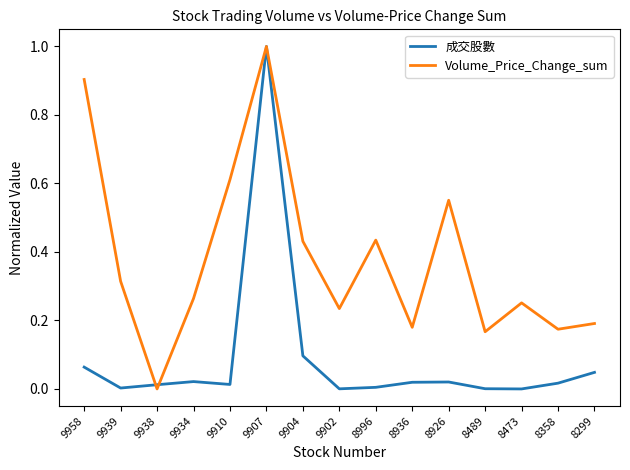

Which series changed the most between 9934 and 9904?

Volume_Price_Change_sum